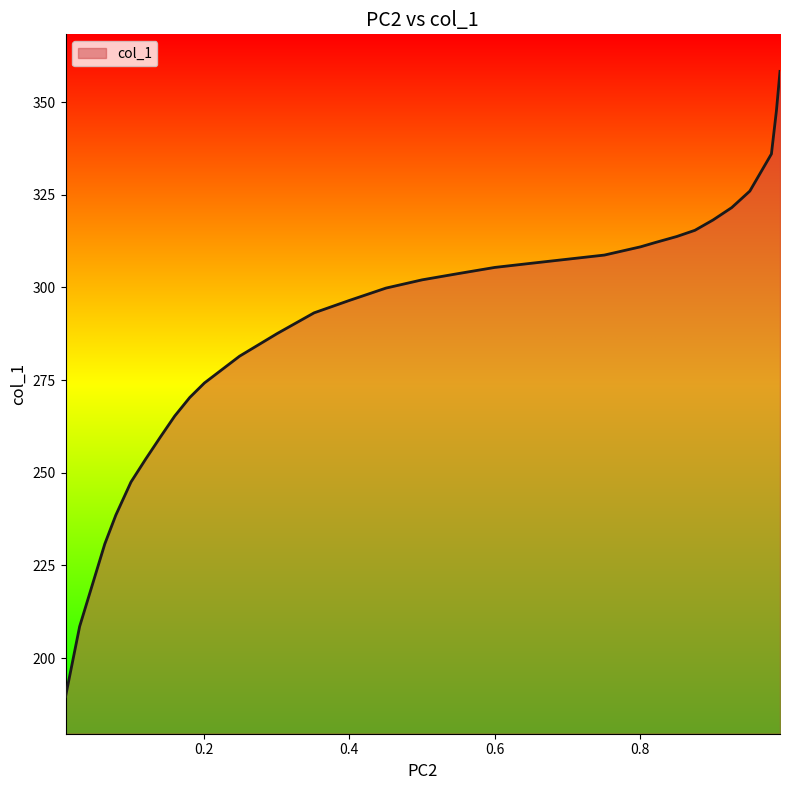

What is the smallest value displayed?

189.6